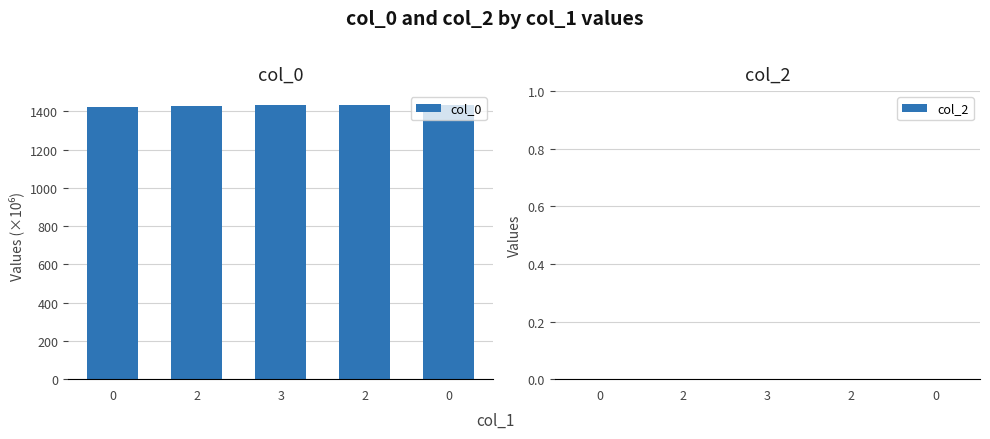

How many data points are above 1431?

3